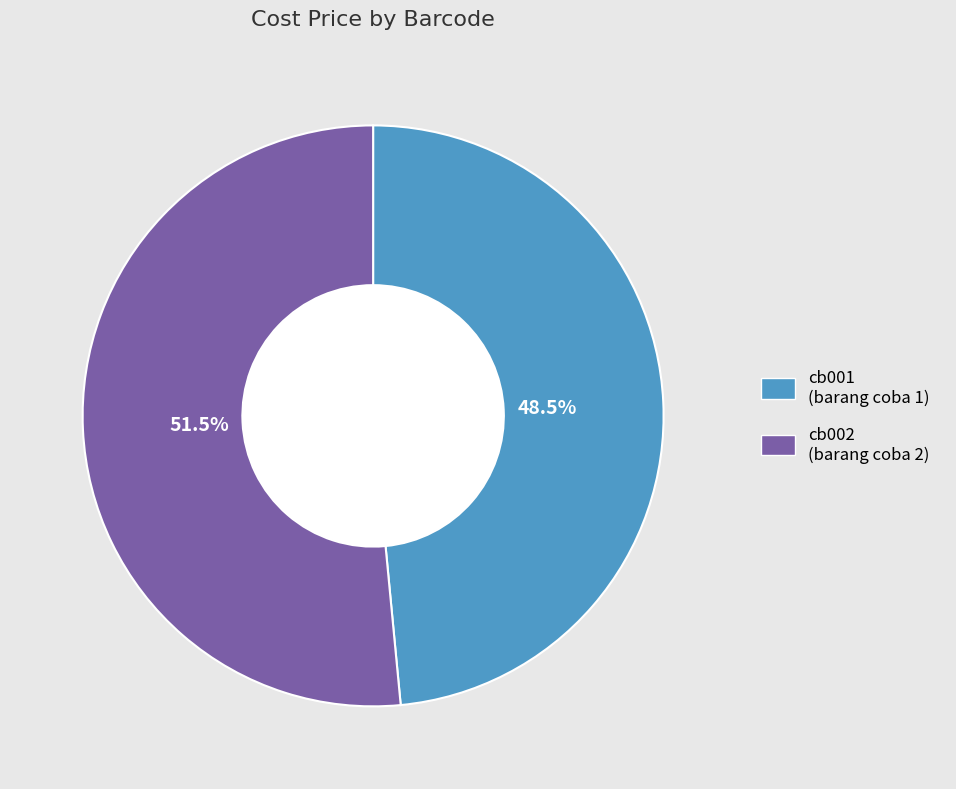

Which category has the smallest portion of the pie?

cb001